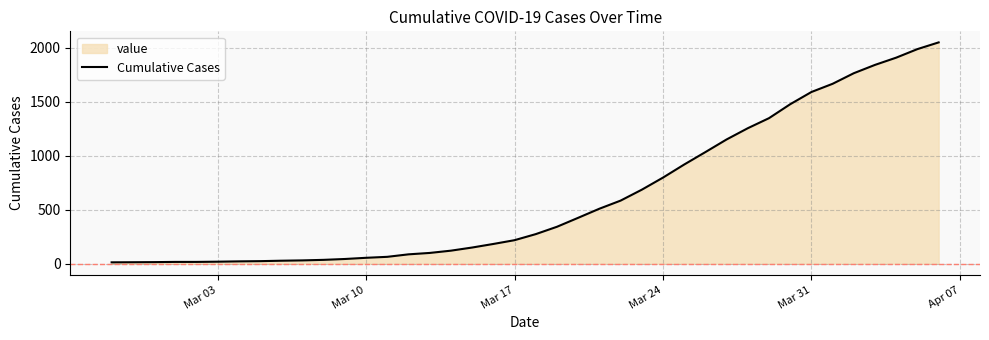

What is the difference between the maximum and minimum values?

2035